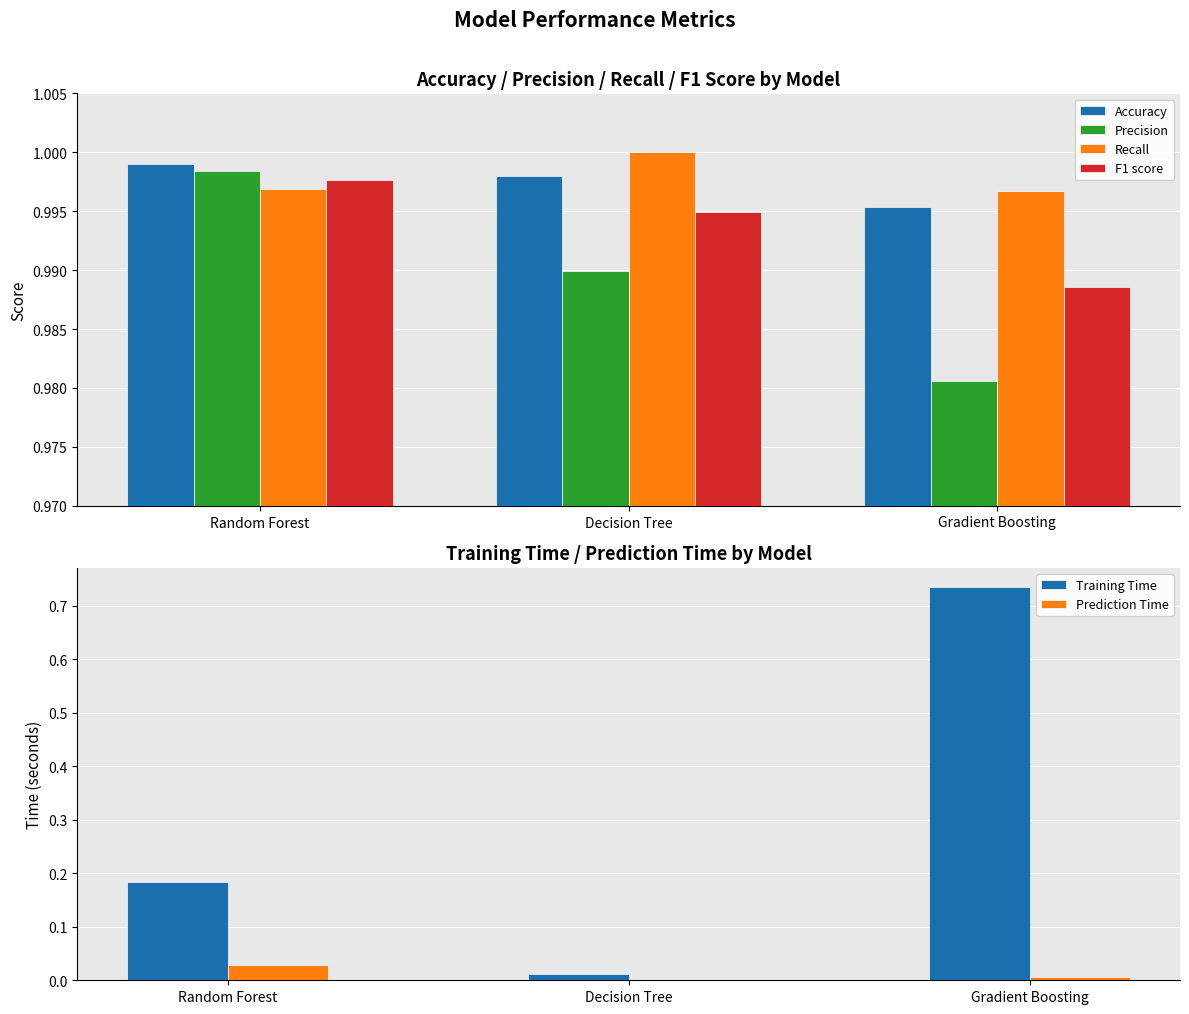

What is the spread (max minus min) of values at Decision Tree?

1.0